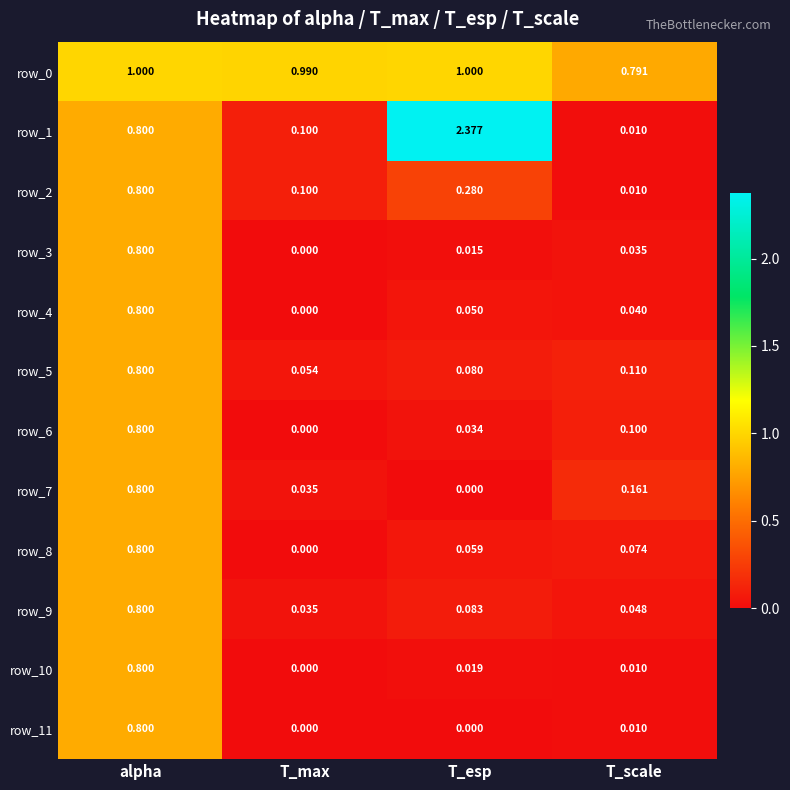

List the labels in order of row_10 value, smallest first.

T_max, T_scale, T_esp, alpha